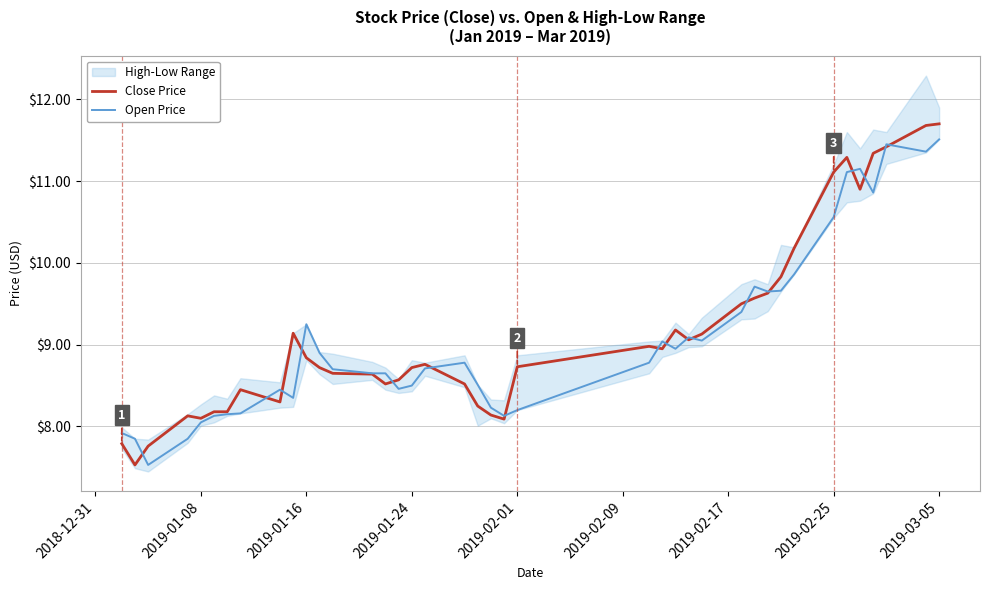

Which series ends up on top after the final intersection of Open Price and Close Price?

Close Price